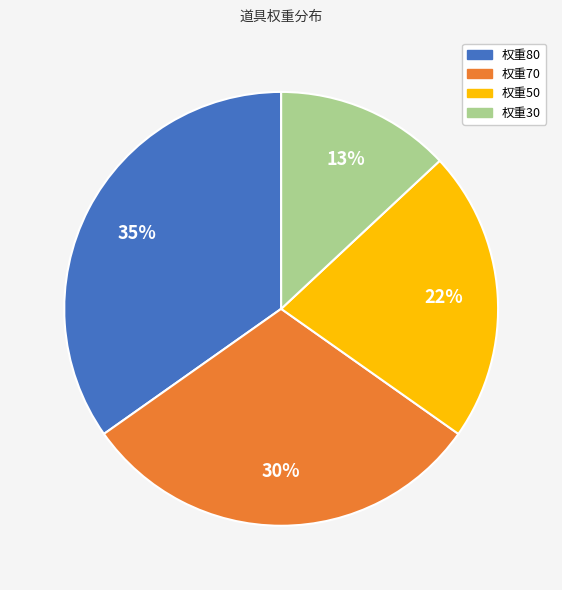

The 权重50 slice represents 22% of the pie. True or false?

True